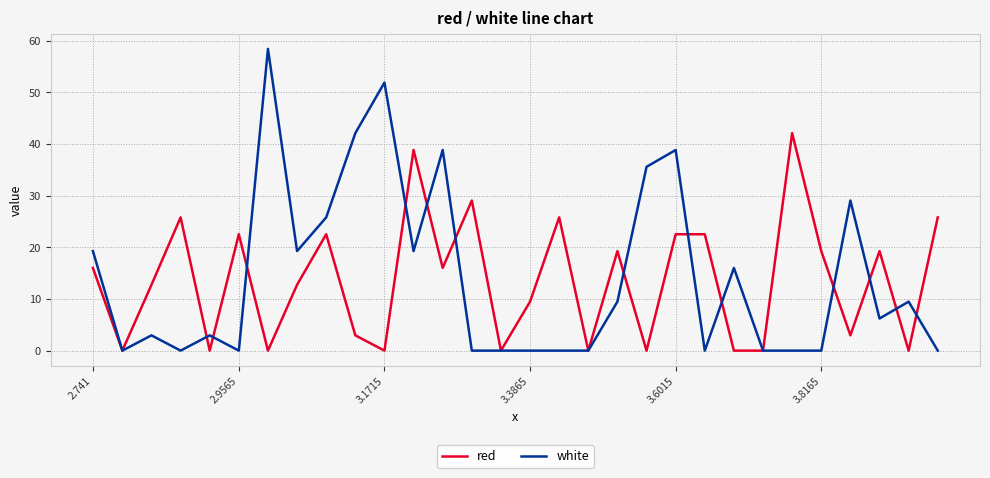

What is the greatest value displayed?

58.4